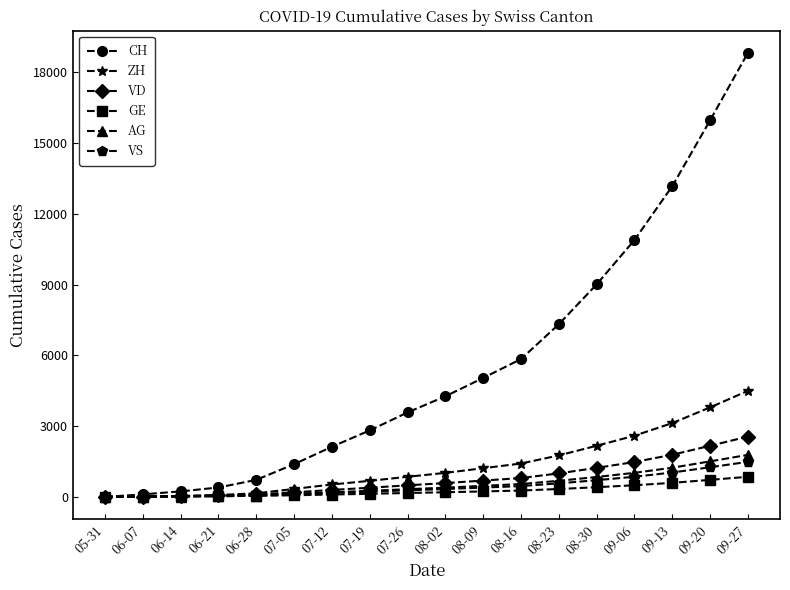

How many data points does each series have?

18